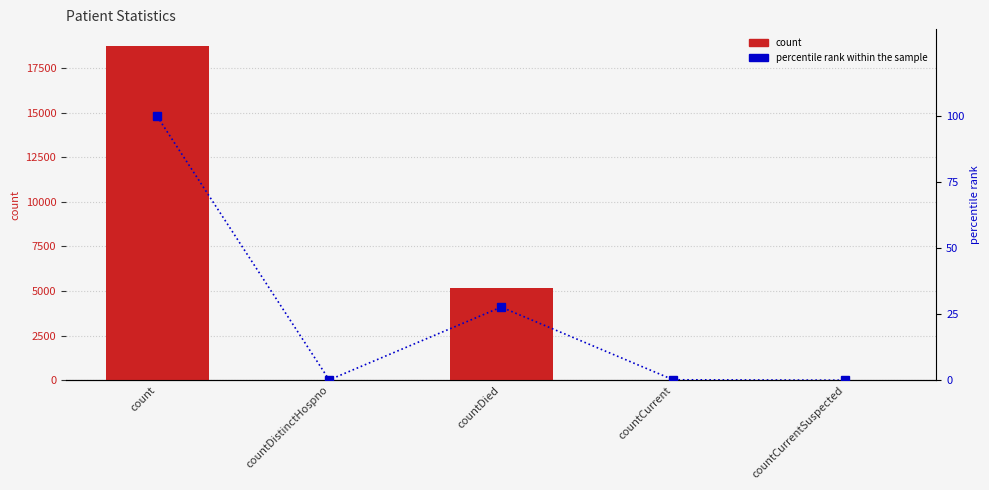

What is the label of the 4th bar from the right?

countDistinctHospno